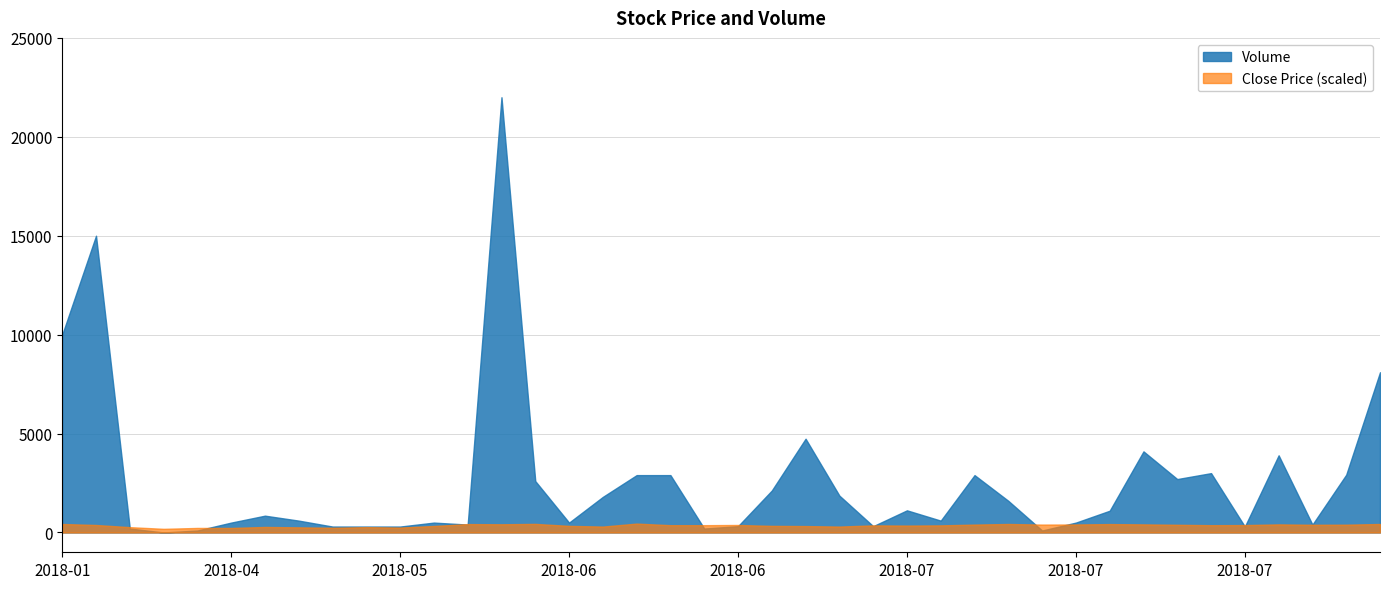

How many times do Volume and Close cross each other?

2